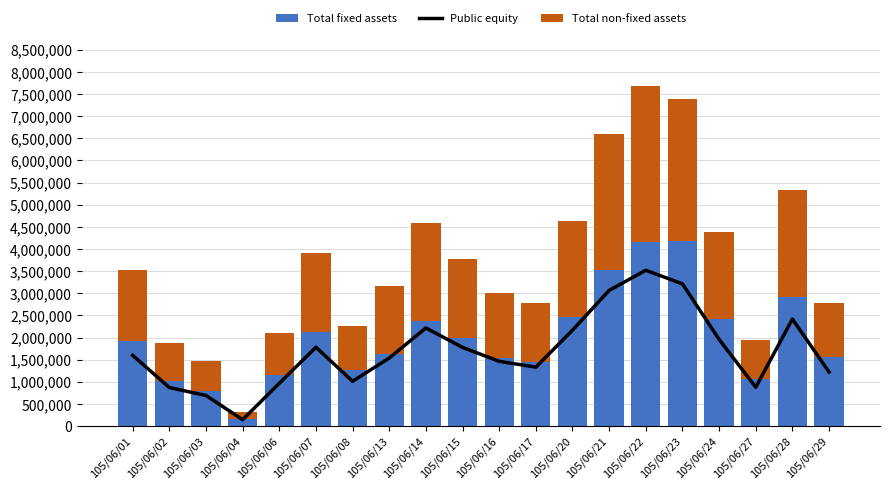

Reading right to left, transcribe all the data shown in this chart.

Public equity: 1221000	2417000	876000	1959000	3213000	3519000	3065000	2166000	1331000	1463000	1778000	2216000	1537000	1012000	1781000	966000	145000	691000	871000	1598000
Total fixed assets: 1567410	2911660	1069330	2425270	4183220	4157800	3536330	2455490	1446110	1533000	1986500	2379670	1631960	1259990	2133020	1143480	167270	784820	1007260	1918920
Total non-fixed assets: 1221000	2417000	876000	1959000	3213000	3519000	3065000	2166000	1331000	1463000	1778000	2216000	1537000	1012000	1781000	966000	145000	691000	871000	1598000